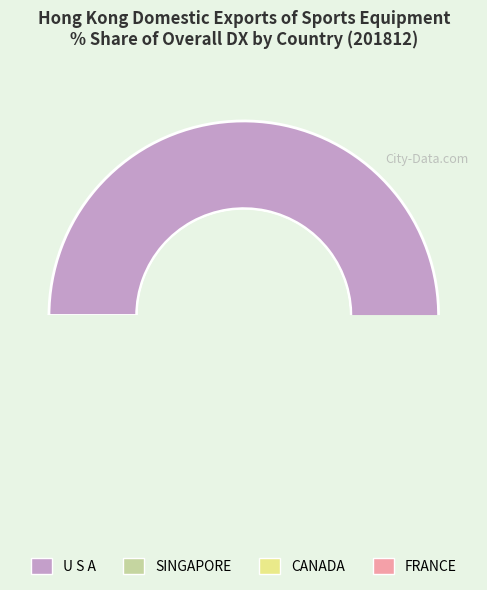

What percentage is the U S A slice, to the nearest percent?

91%